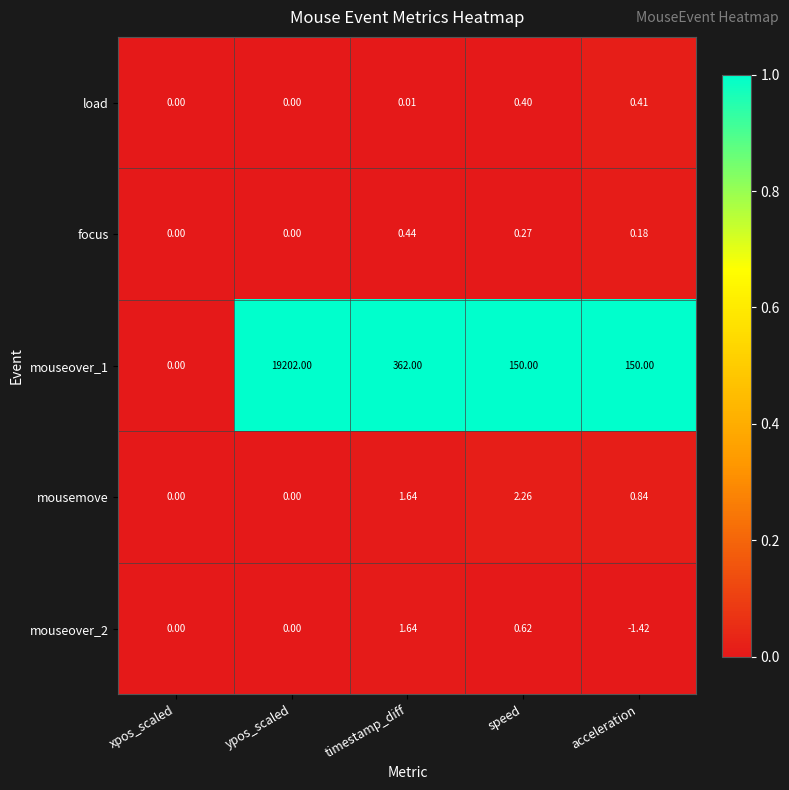

At which category is the sum across all series the highest?

ypos_scaled